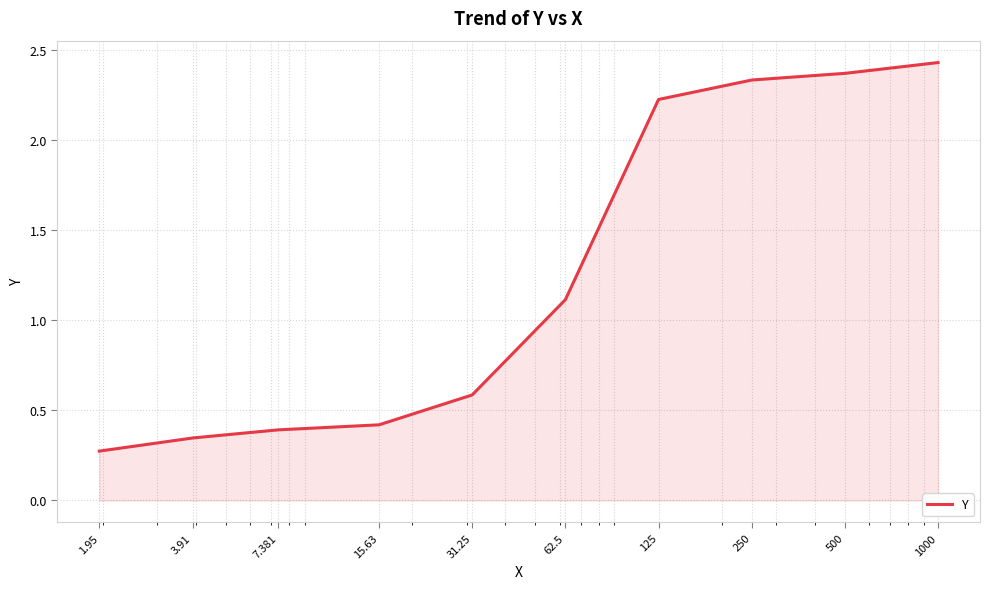

How many lines are shown in the chart?

1